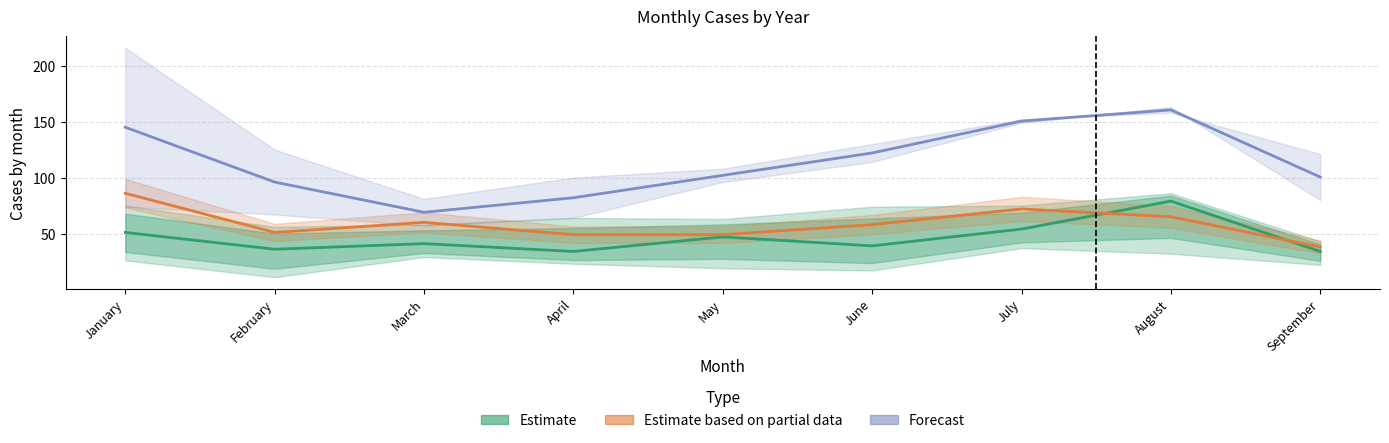

List the series in order of their overall mean, highest first.

Forecast (2020-2021), Estimate based on partial data (2018), Estimate (2016)